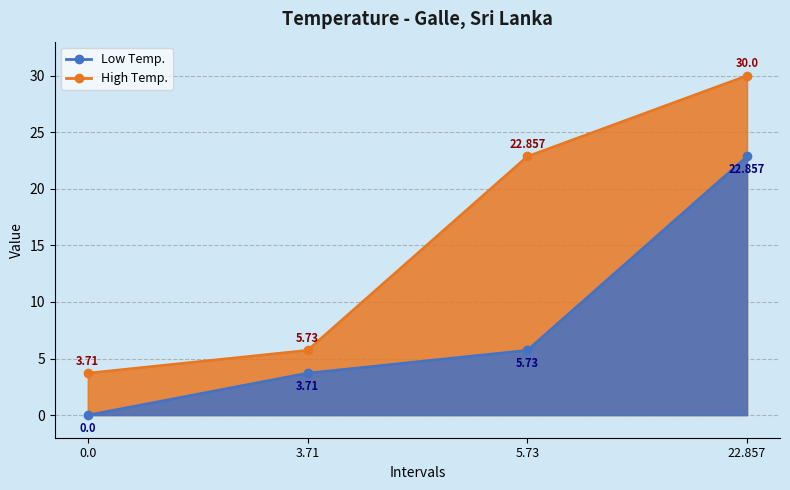

Count the number of categories in the chart.

4